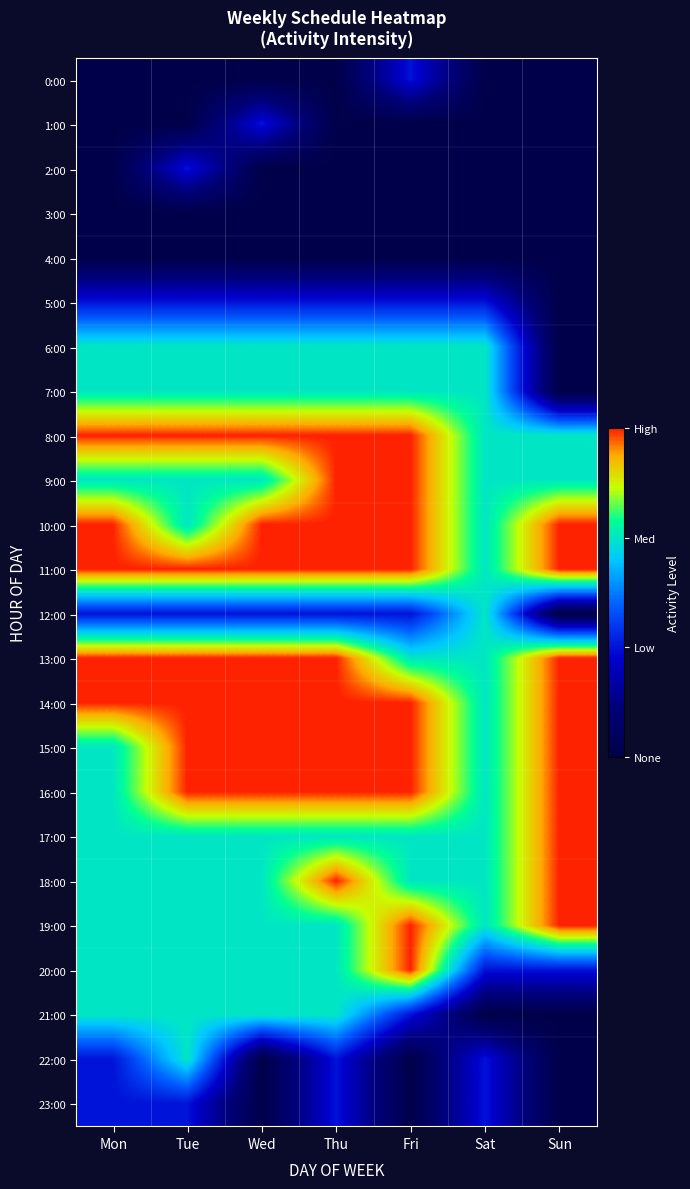

Reading left to right, transcribe all the data shown in this chart.

0:00: Mon=0	Tue=0	Wed=0	Thu=0	Fri=1	Sat=0	Sun=0
1:00: Mon=0	Tue=0	Wed=1	Thu=0	Fri=0	Sat=0	Sun=0
2:00: Mon=0	Tue=1	Wed=0	Thu=0	Fri=0	Sat=0	Sun=0
3:00: Mon=0	Tue=0	Wed=0	Thu=0	Fri=0	Sat=0	Sun=0
4:00: Mon=0	Tue=0	Wed=0	Thu=0	Fri=0	Sat=0	Sun=0
5:00: Mon=1	Tue=1	Wed=1	Thu=1	Fri=1	Sat=1	Sun=0
6:00: Mon=2	Tue=2	Wed=2	Thu=2	Fri=2	Sat=2	Sun=0
7:00: Mon=2	Tue=2	Wed=2	Thu=2	Fri=2	Sat=2	Sun=0
8:00: Mon=3	Tue=3	Wed=3	Thu=3	Fri=3	Sat=2	Sun=2
9:00: Mon=2	Tue=2	Wed=2	Thu=3	Fri=3	Sat=2	Sun=2
10:00: Mon=3	Tue=2	Wed=3	Thu=3	Fri=3	Sat=2	Sun=3
11:00: Mon=3	Tue=3	Wed=3	Thu=3	Fri=3	Sat=2	Sun=3
12:00: Mon=1	Tue=1	Wed=1	Thu=1	Fri=1	Sat=2	Sun=0
13:00: Mon=3	Tue=3	Wed=3	Thu=3	Fri=2	Sat=2	Sun=3
14:00: Mon=3	Tue=3	Wed=3	Thu=3	Fri=3	Sat=2	Sun=3
15:00: Mon=2	Tue=3	Wed=3	Thu=3	Fri=3	Sat=2	Sun=3
16:00: Mon=2	Tue=3	Wed=3	Thu=3	Fri=3	Sat=2	Sun=3
17:00: Mon=2	Tue=2	Wed=2	Thu=2	Fri=2	Sat=2	Sun=3
18:00: Mon=2	Tue=2	Wed=2	Thu=3	Fri=2	Sat=2	Sun=3
19:00: Mon=2	Tue=2	Wed=2	Thu=2	Fri=3	Sat=2	Sun=3
20:00: Mon=2	Tue=2	Wed=2	Thu=2	Fri=3	Sat=1	Sun=1
21:00: Mon=2	Tue=2	Wed=2	Thu=2	Fri=1	Sat=0	Sun=0
22:00: Mon=1	Tue=2	Wed=0	Thu=1	Fri=0	Sat=1	Sun=0
23:00: Mon=1	Tue=1	Wed=0	Thu=1	Fri=0	Sat=1	Sun=0